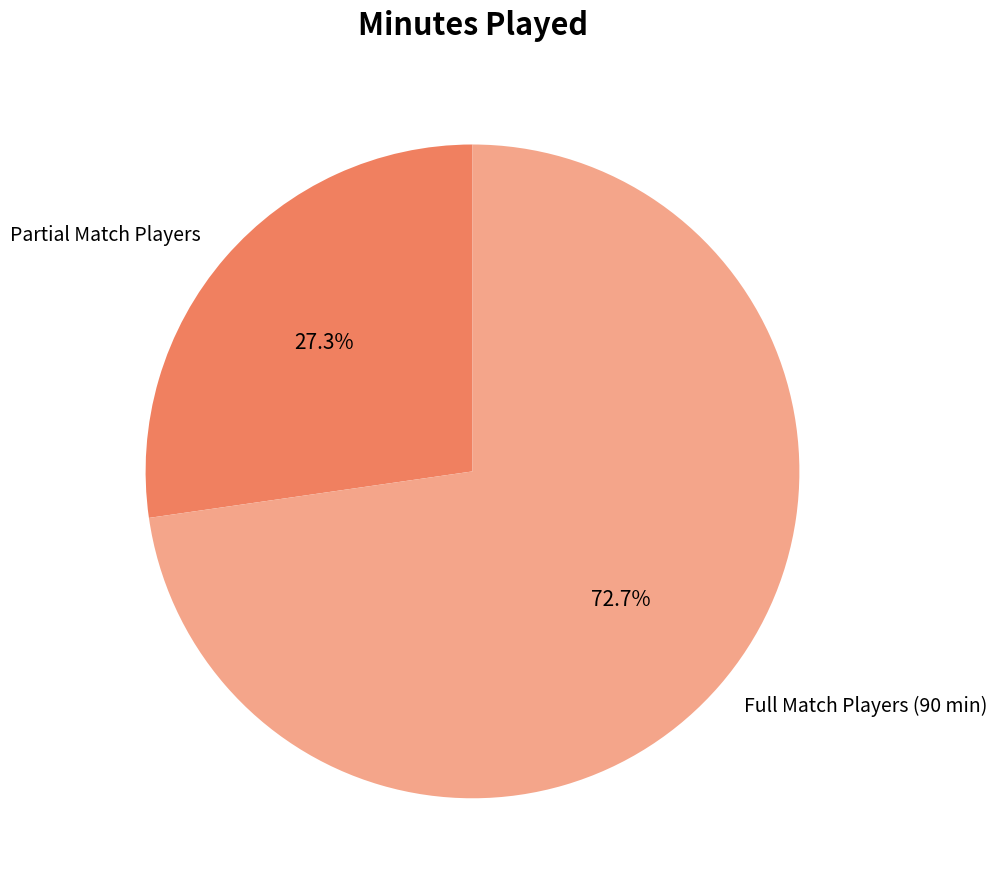

Which slice is the largest?

Full Match Players (90 min)